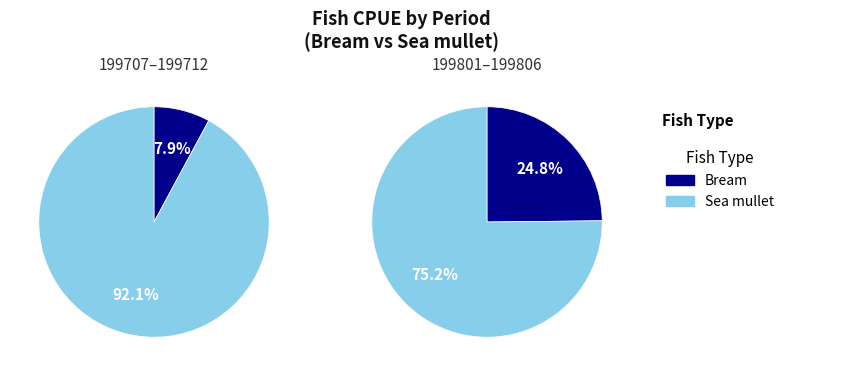

Do 199712 and 199803 together represent more than half of the pie?

No